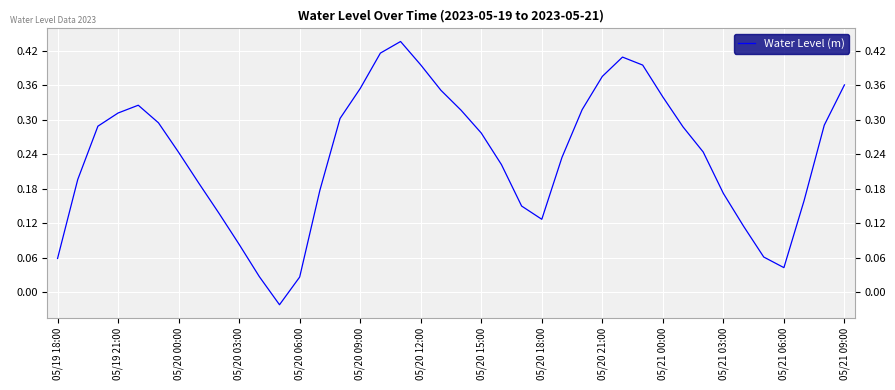

What is the difference between the maximum and minimum values?

0.5